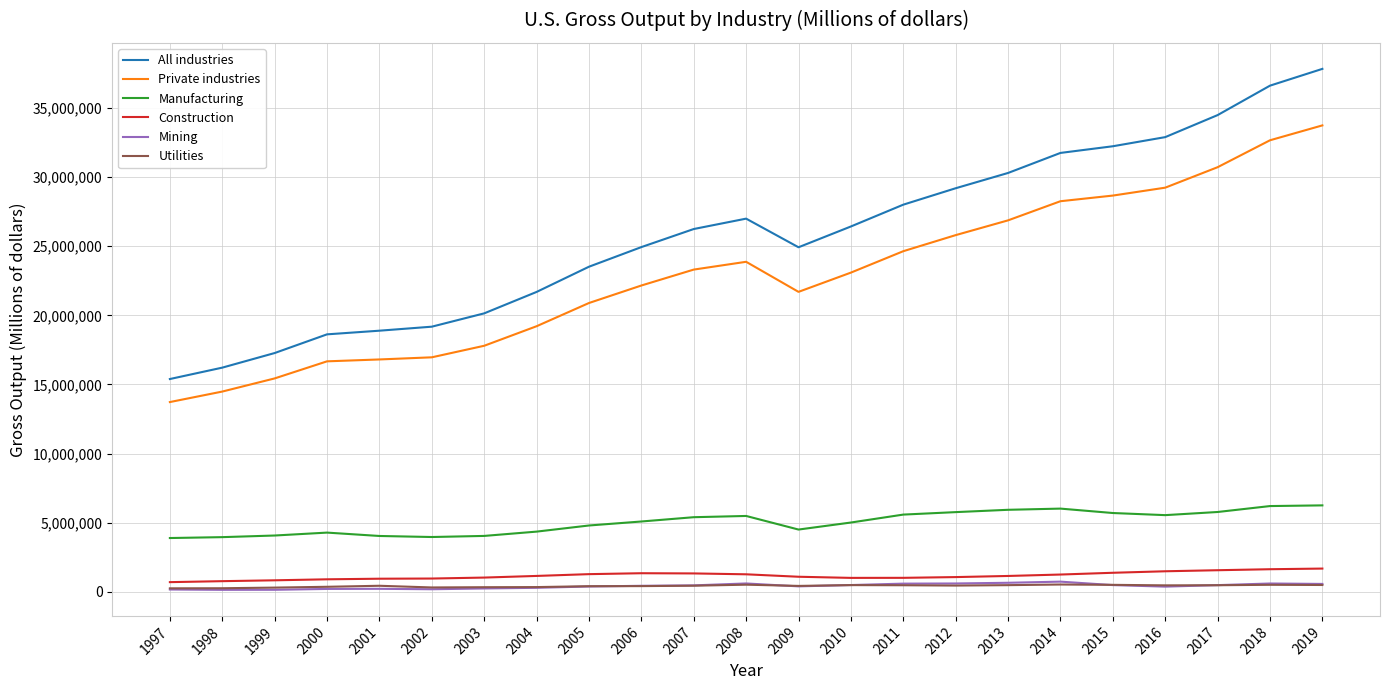

What is the difference between the second highest and minimum values in the Construction series?

934019